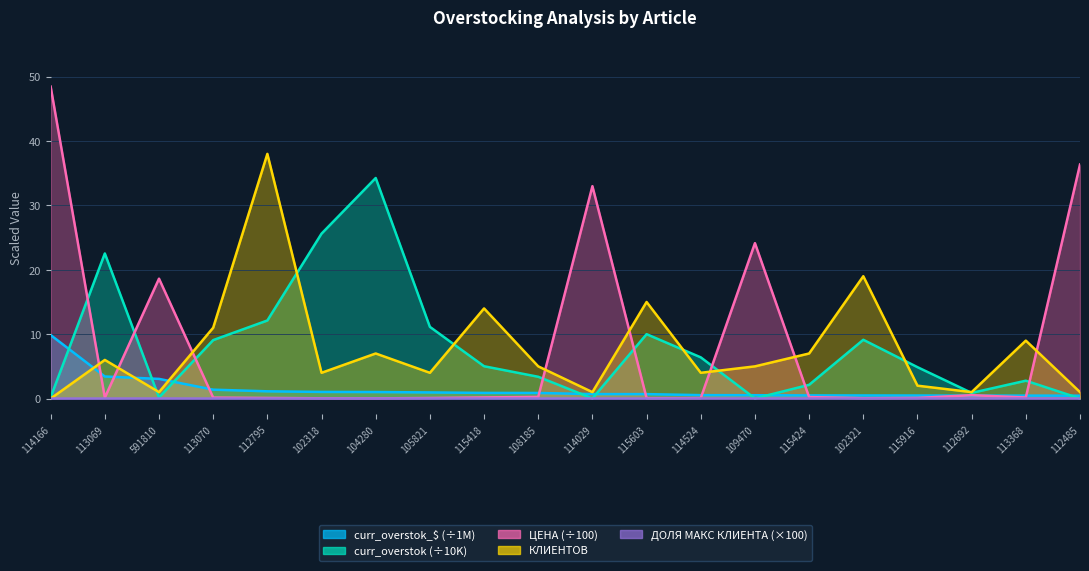

After their last crossing, which series has the higher values: curr_overstok or ЦЕНА?

ЦЕНА